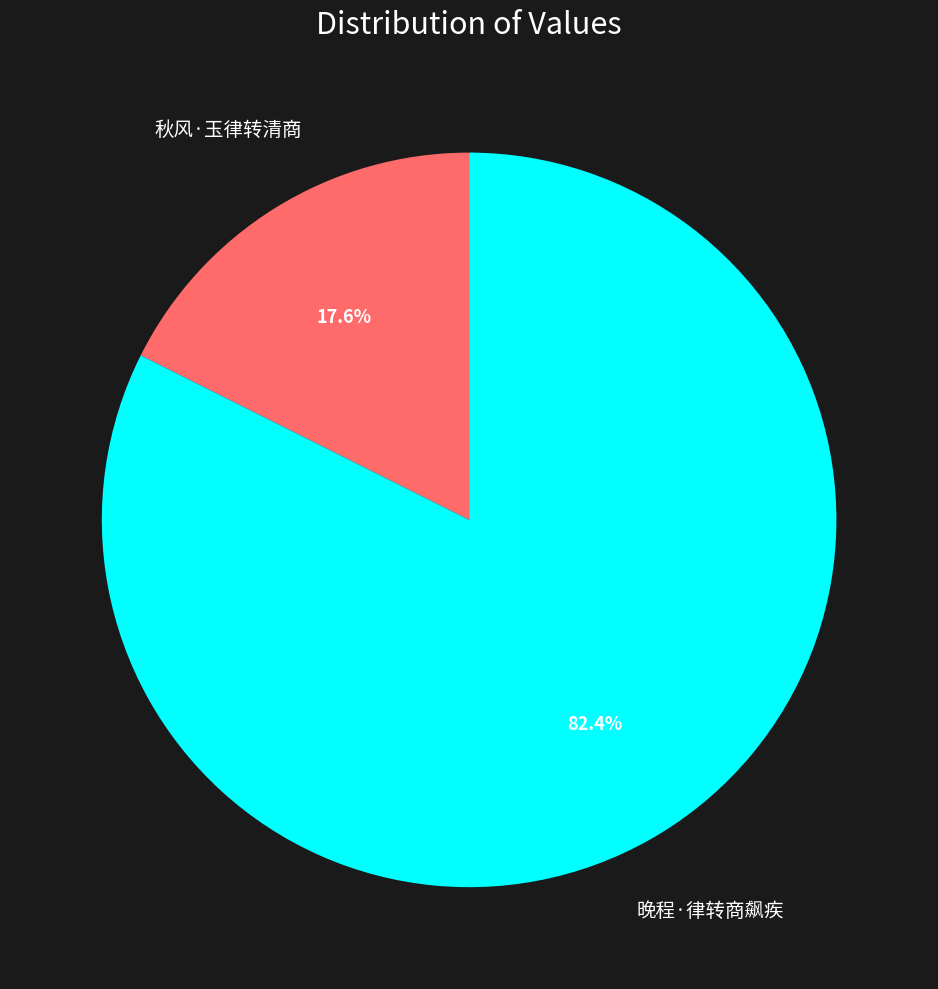

What percentage is NOT represented by 晚程·律转商飙疾?

17.6%